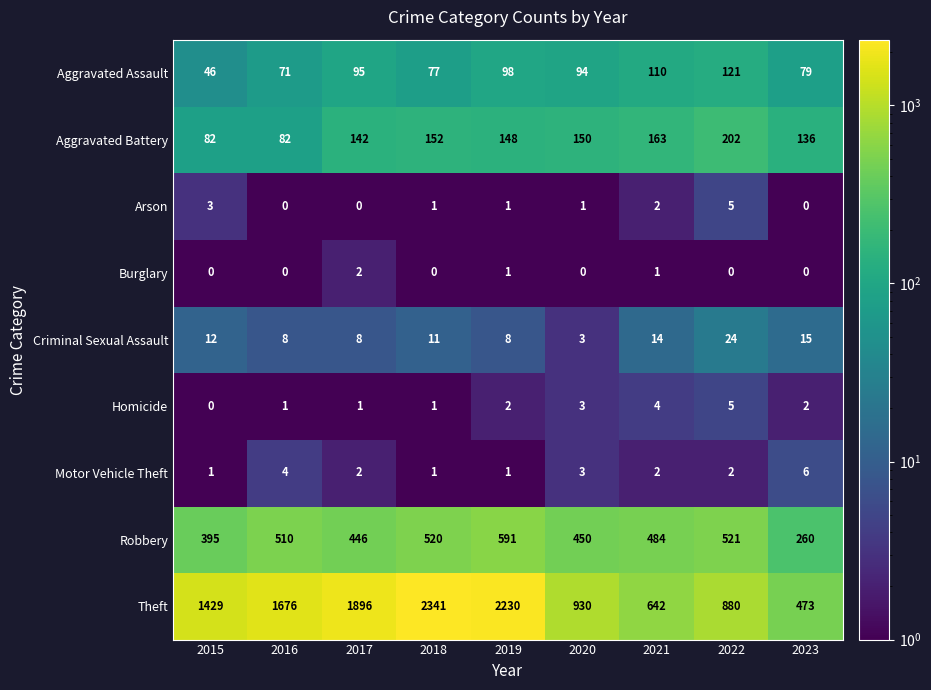

What is the difference between the maximum and minimum values in the Theft series?

1868